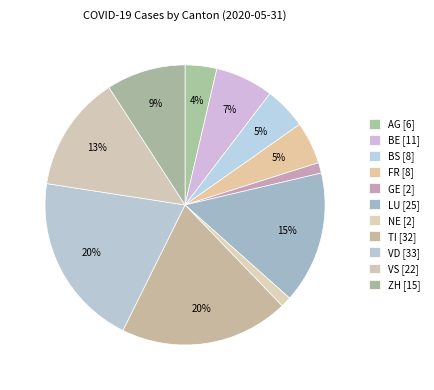

What percentage is the NE slice, to the nearest percent?

1%